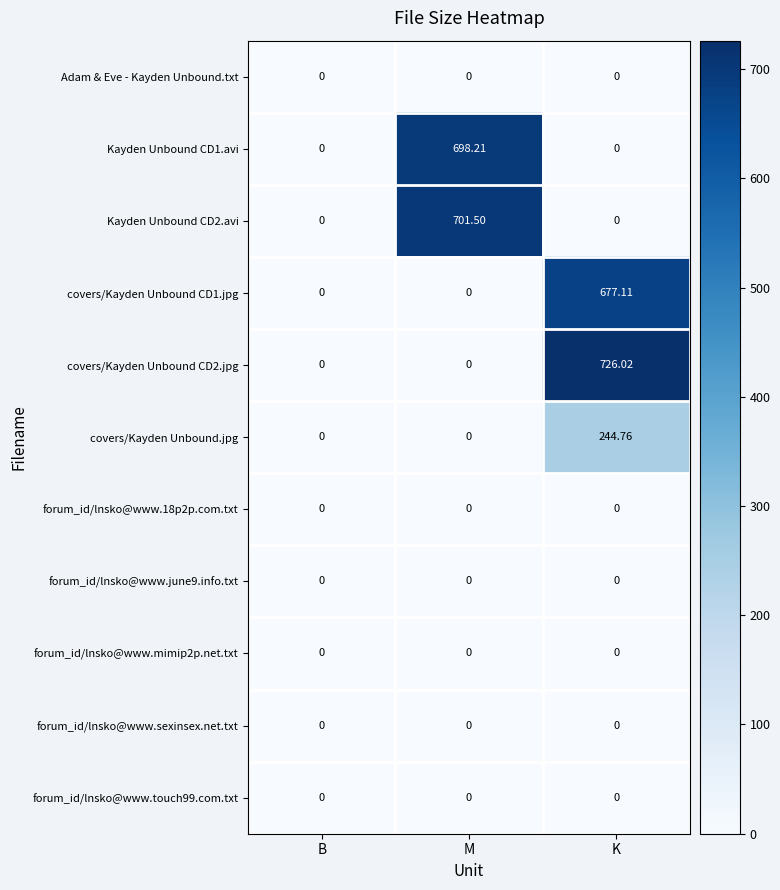

At which category is the sum across all series the highest?

K